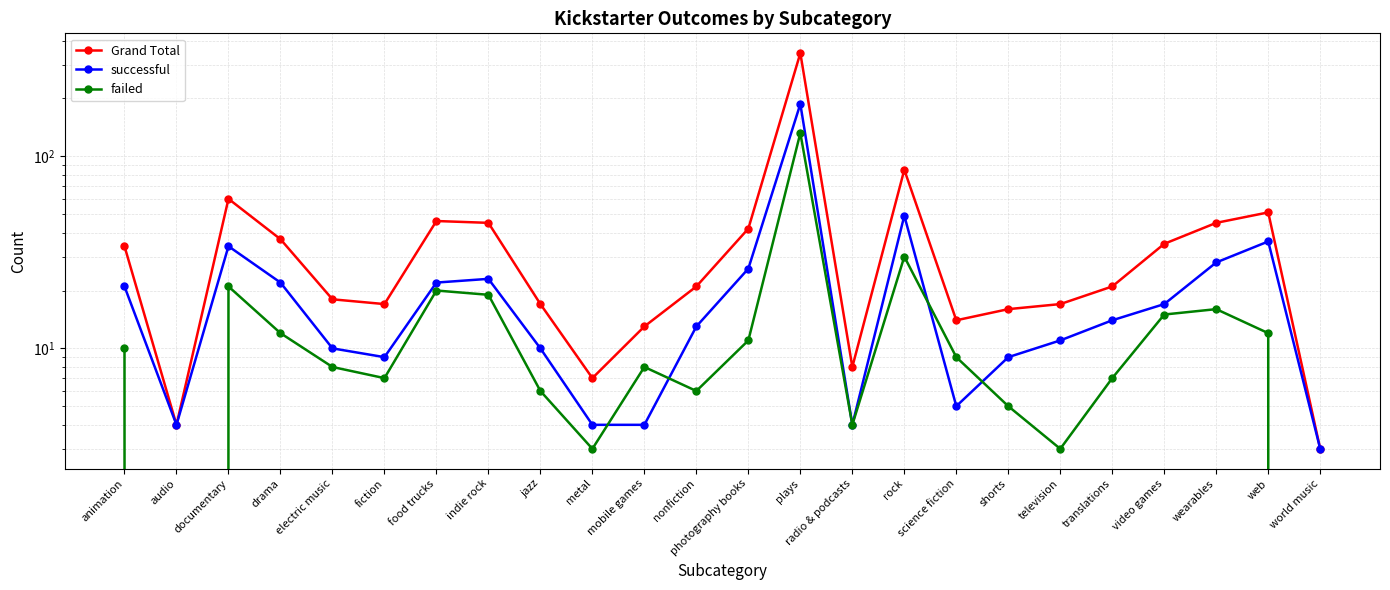

How many lines are shown in the chart?

3